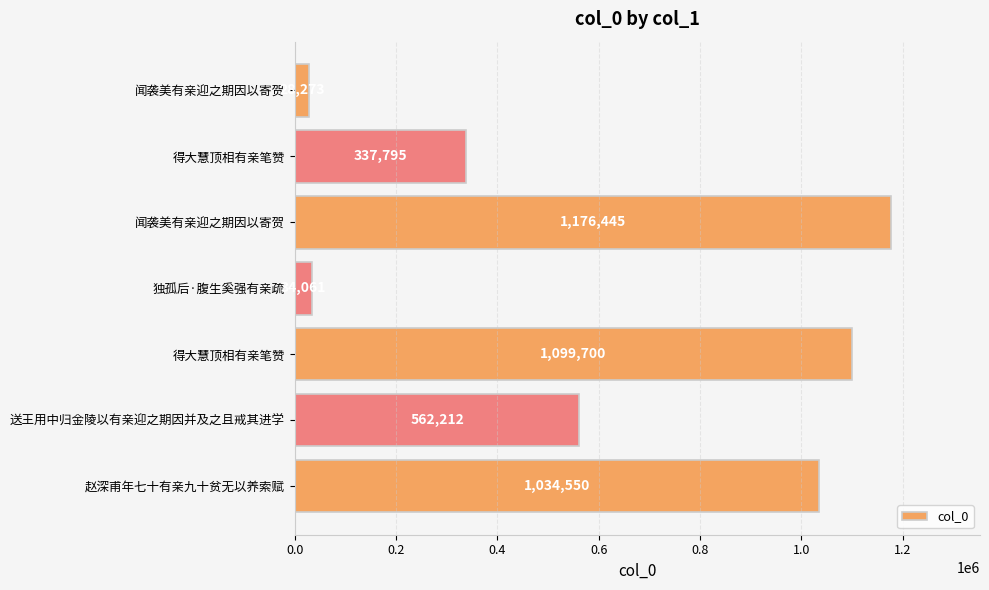

What is the sum of all values?

4273036